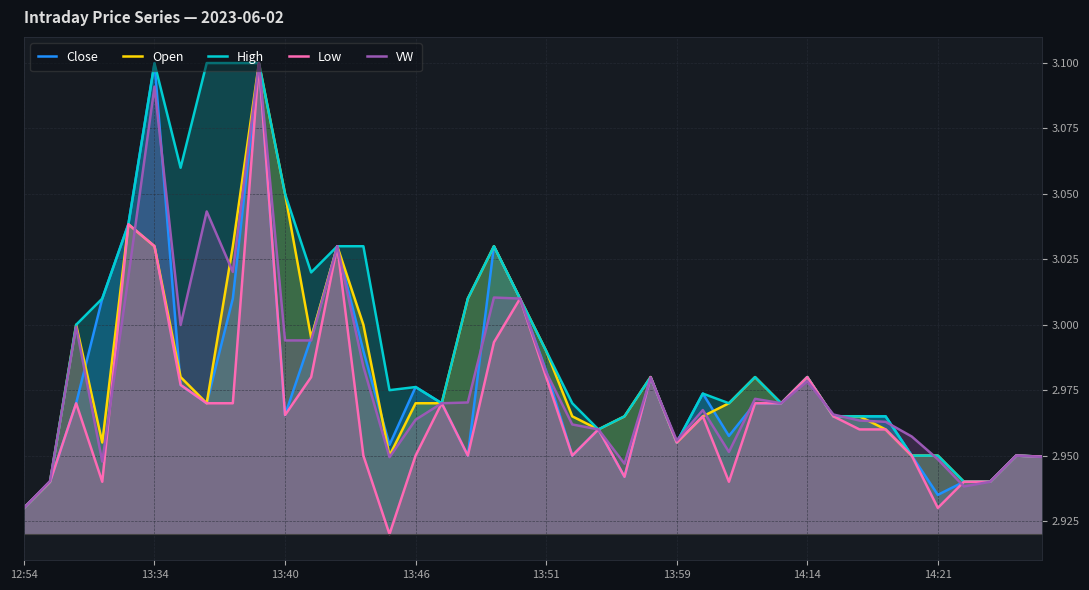

At which category is the sum across all series the highest?

9